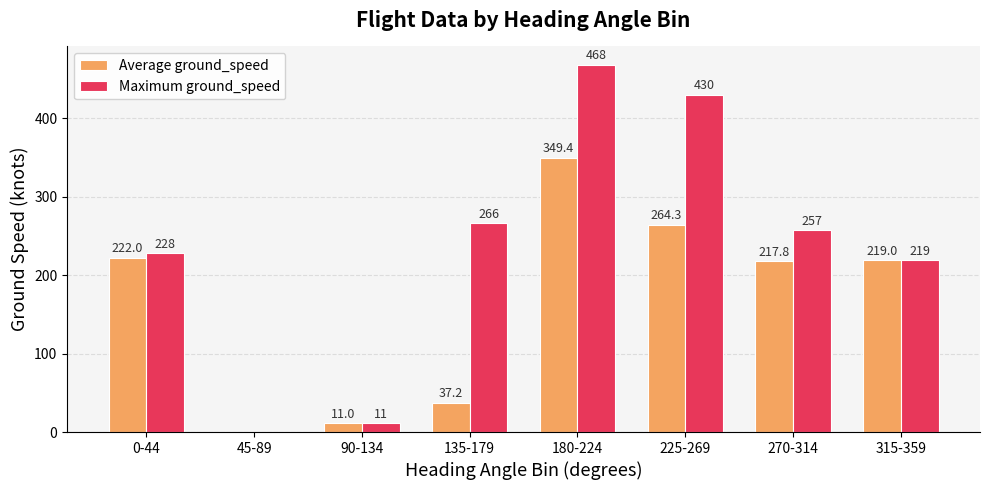

True or false: Maximum ground_speed has a value of 228.0 at 0-44.

True